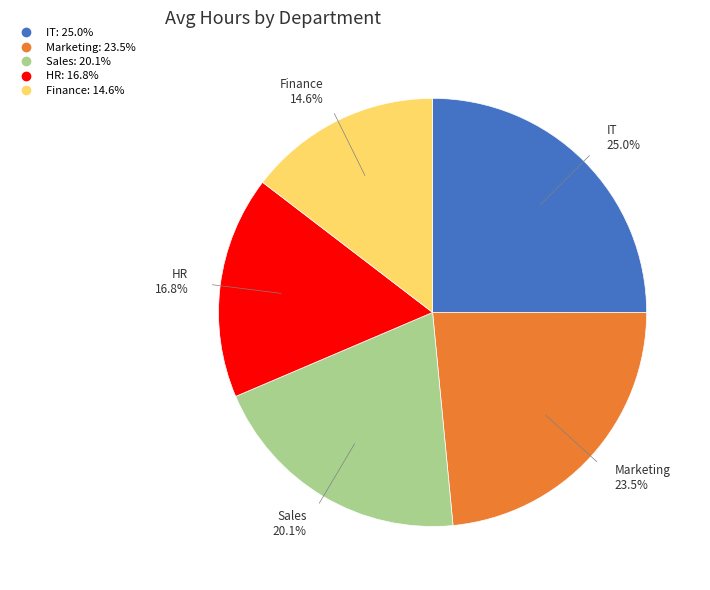

What is the largest slice in the pie chart?

IT